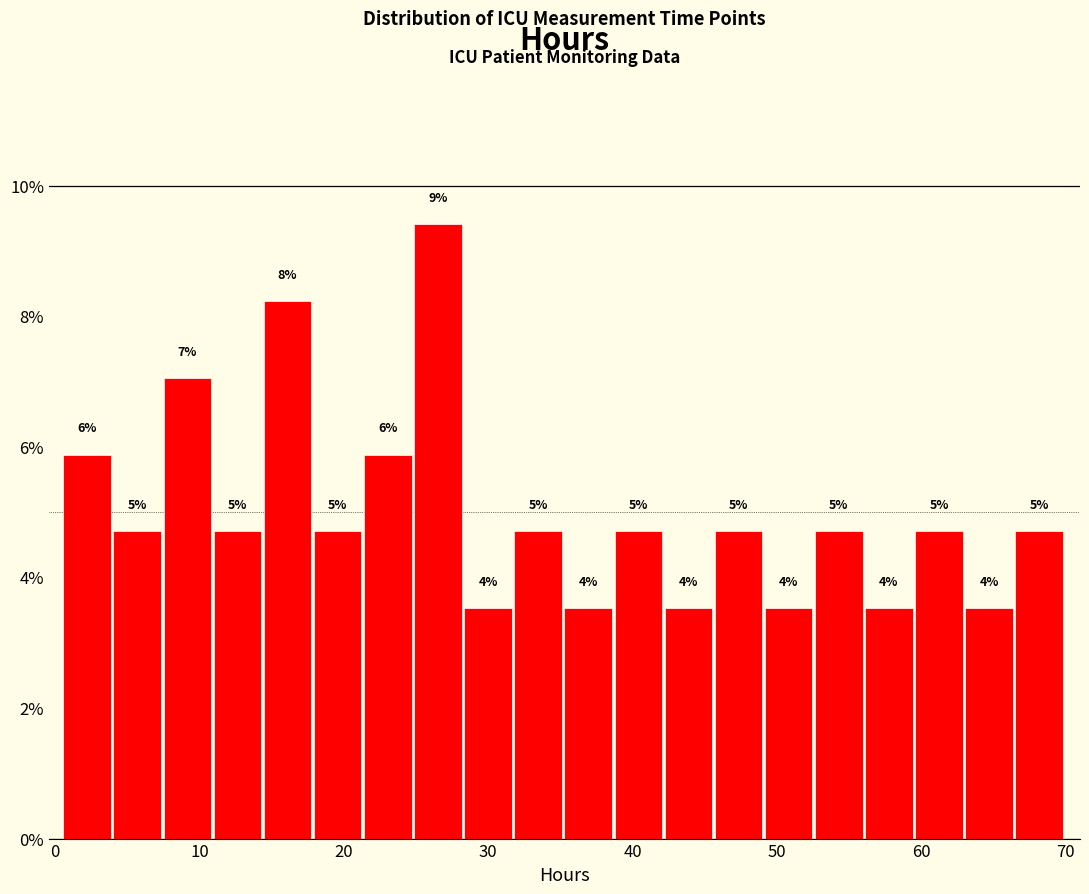

Read against the x-axis, roughly where is the centre of the tallest bar?

27